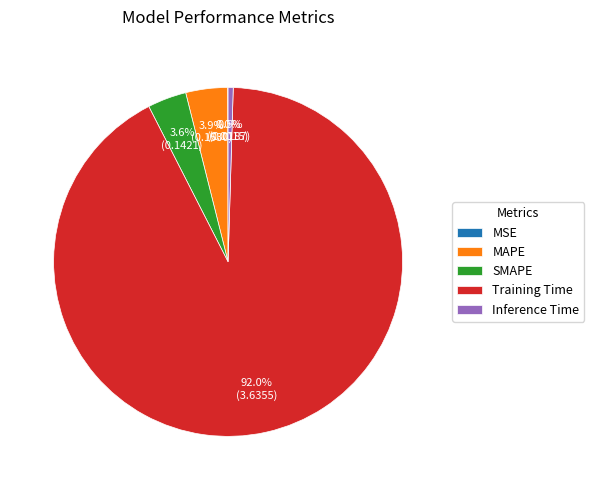

What percentage is the SMAPE slice, to the nearest percent?

4%